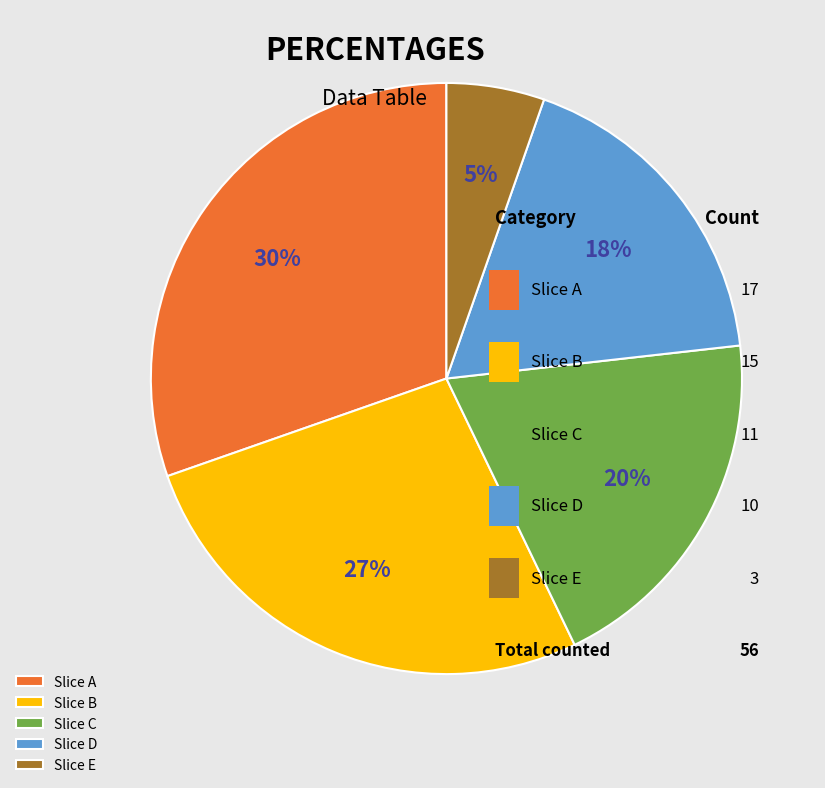

Which category has the smallest portion of the pie?

Slice E